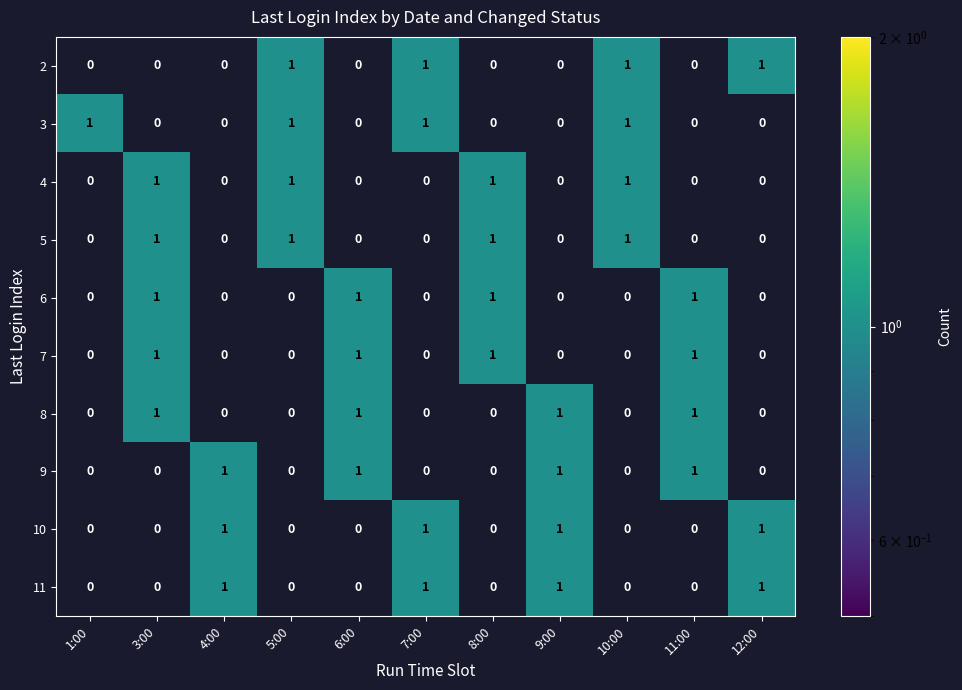

How many series are shown in this chart?

10